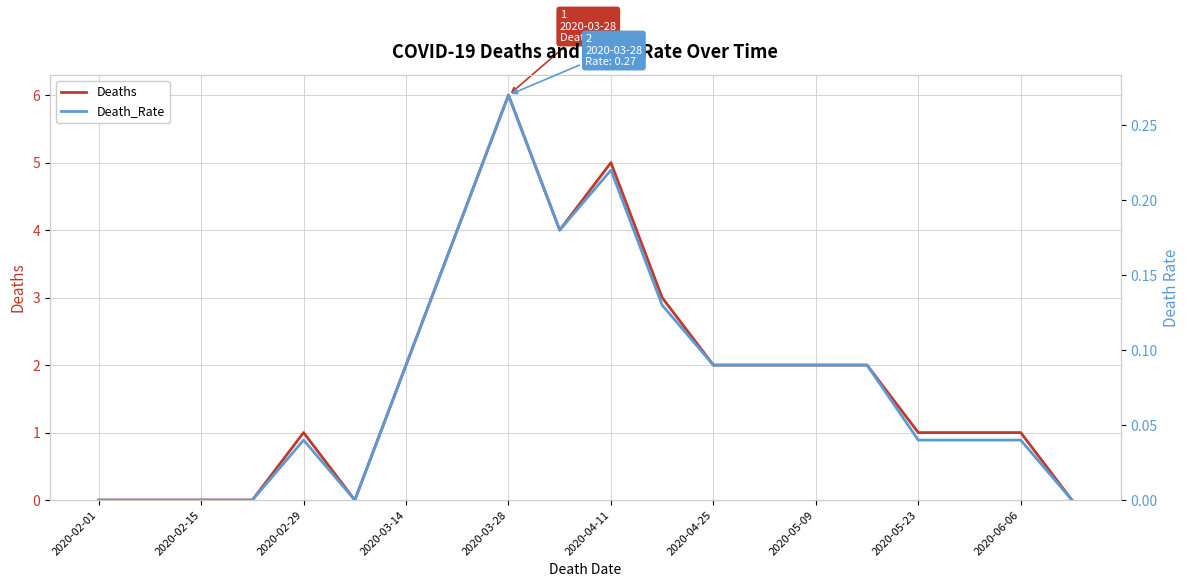

Which category has the highest value in the Deaths series?

2020-03-28